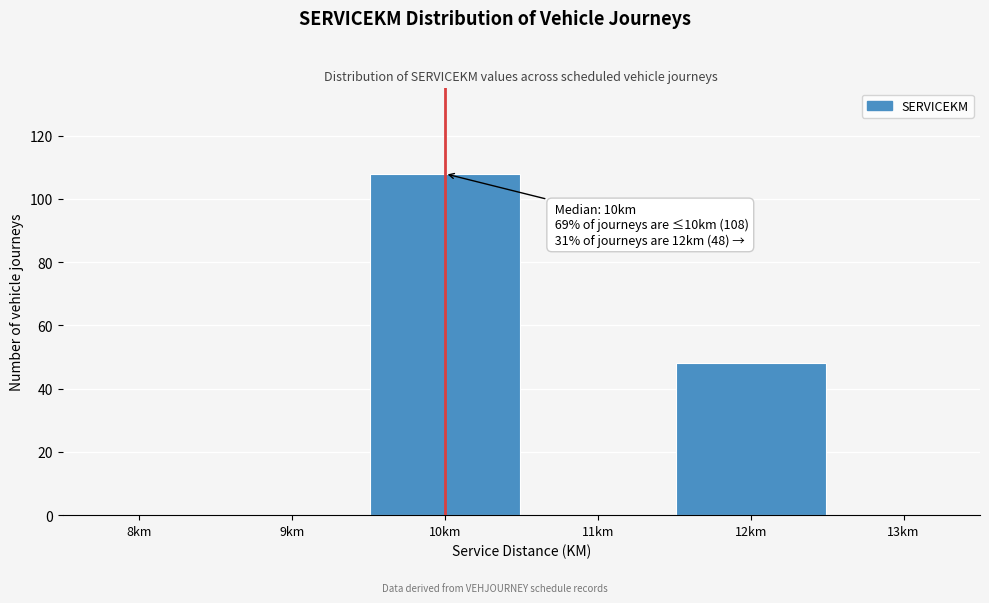

Reading left to right, transcribe all the data shown in this chart.

8km=0	9km=0	10km=108	11km=0	12km=48	13km=0